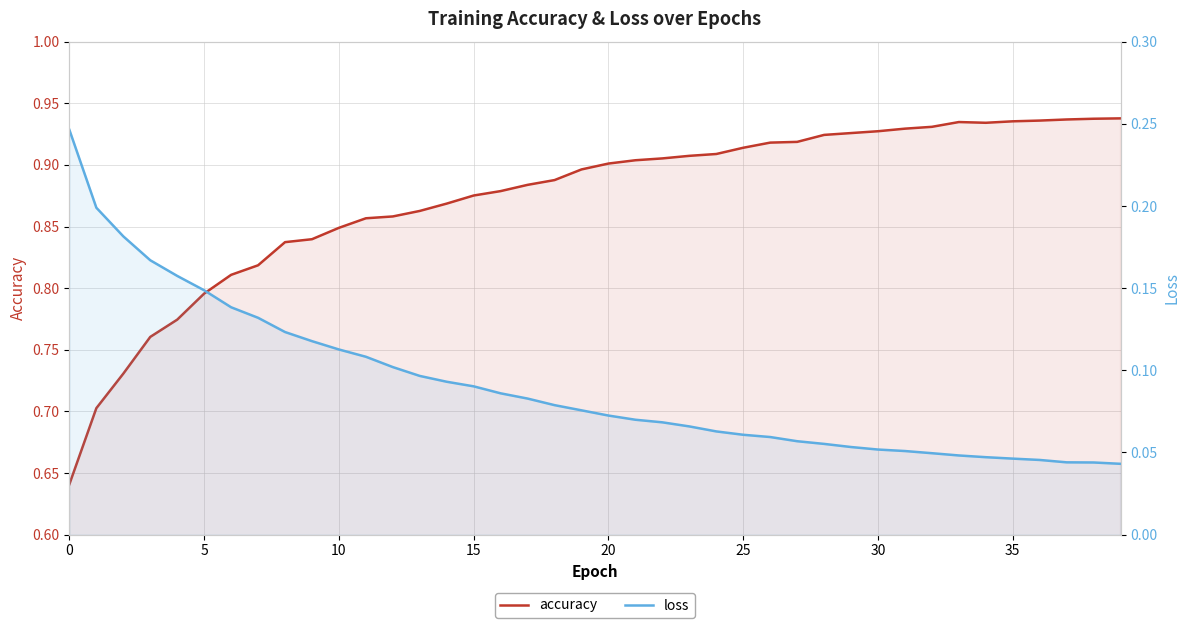

True or false: loss has more than 1 points higher than both neighbors.

False